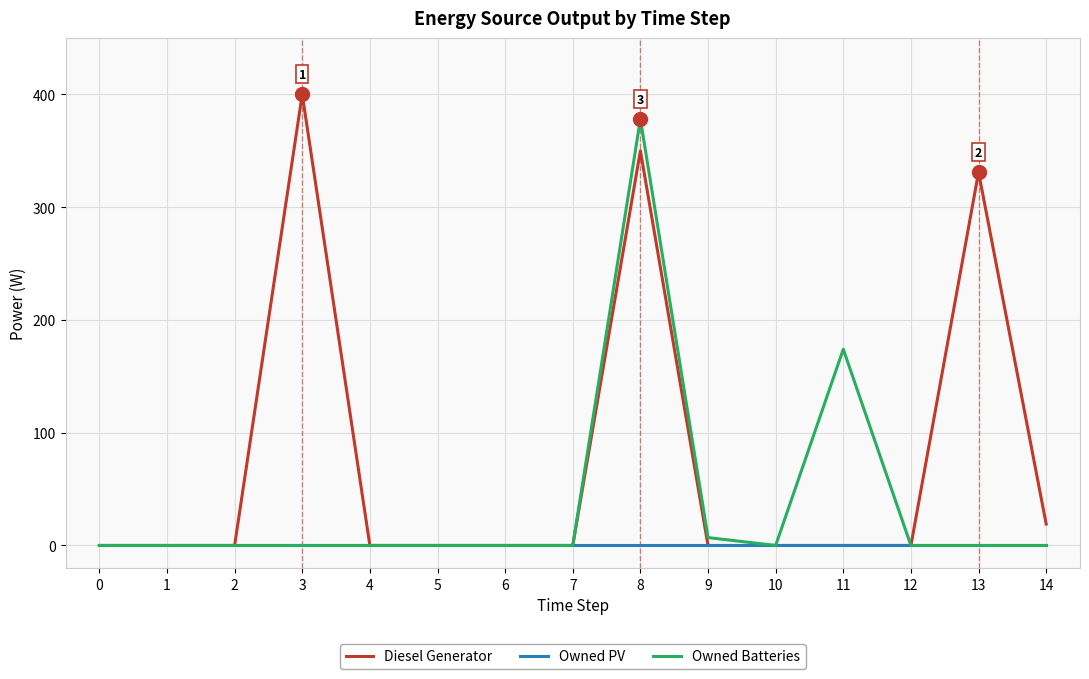

At which category is the sum across all series the highest?

8